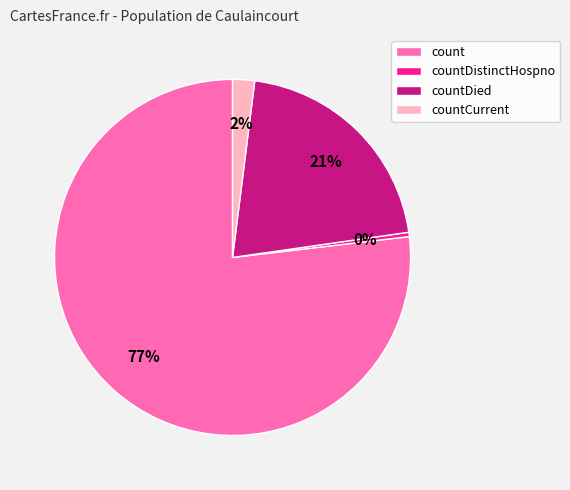

Count the number of slices in the pie.

4